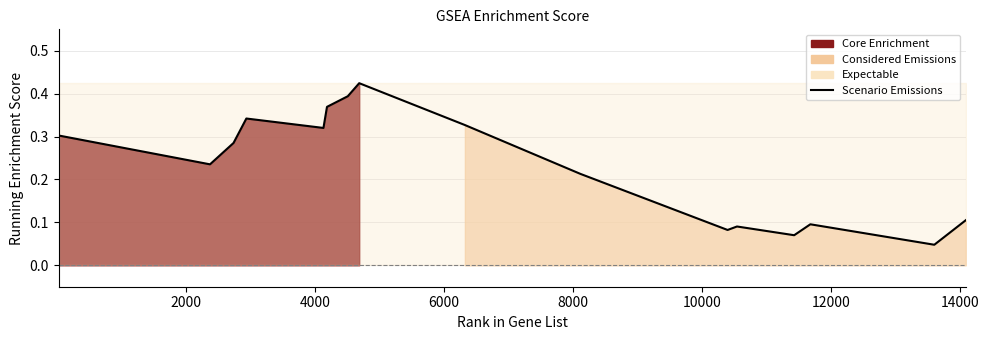

What is the sum of all values?

3.9